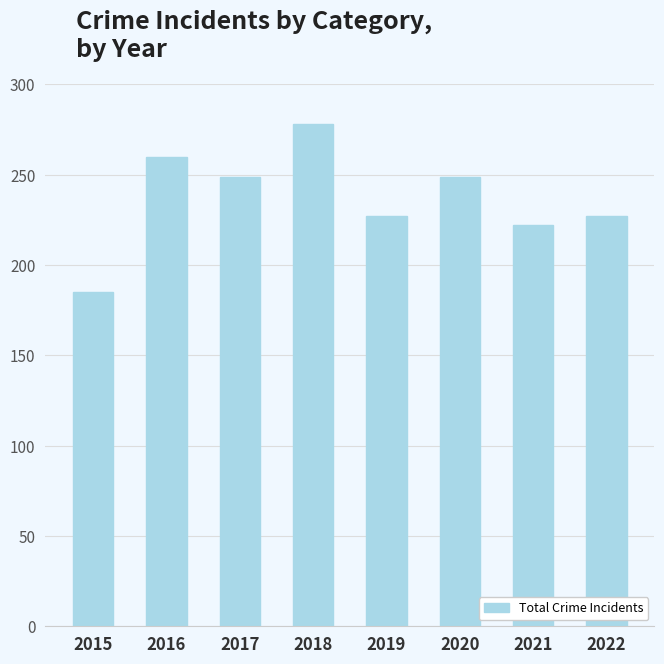

What is the approximate value at 2022, to the nearest 5?

225